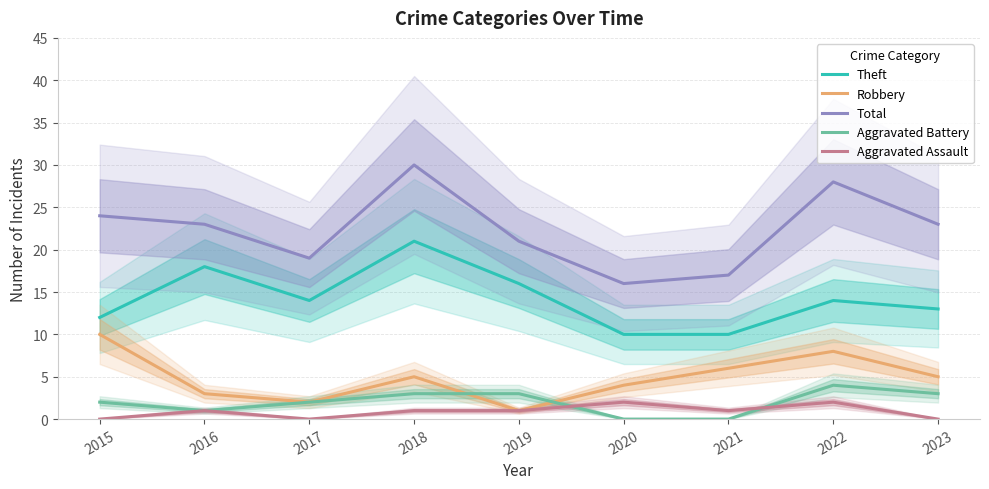

True or false: Aggravated Battery has a value of 3 at 2019.

True